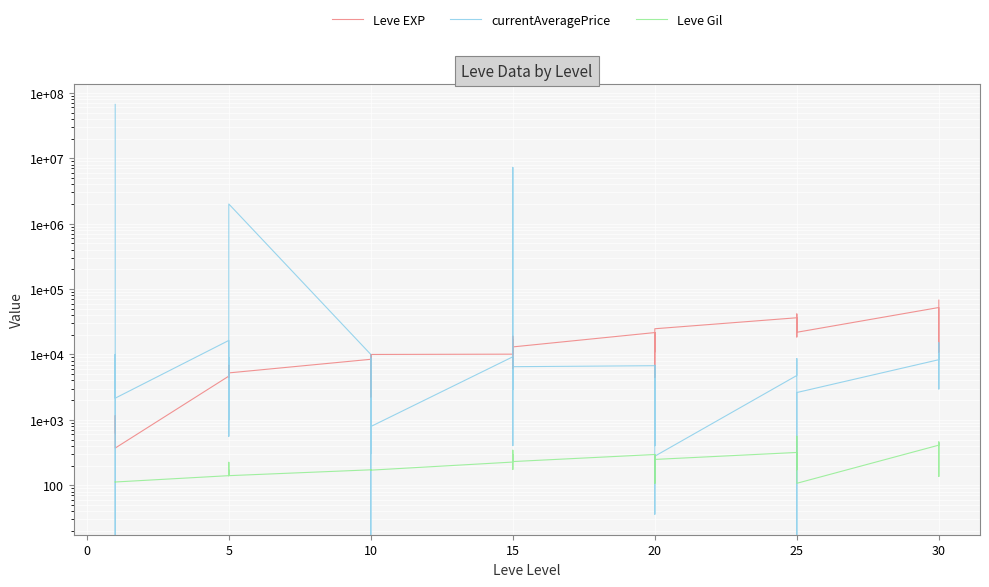

How many values in the Leve Gil series exceed 172?

18